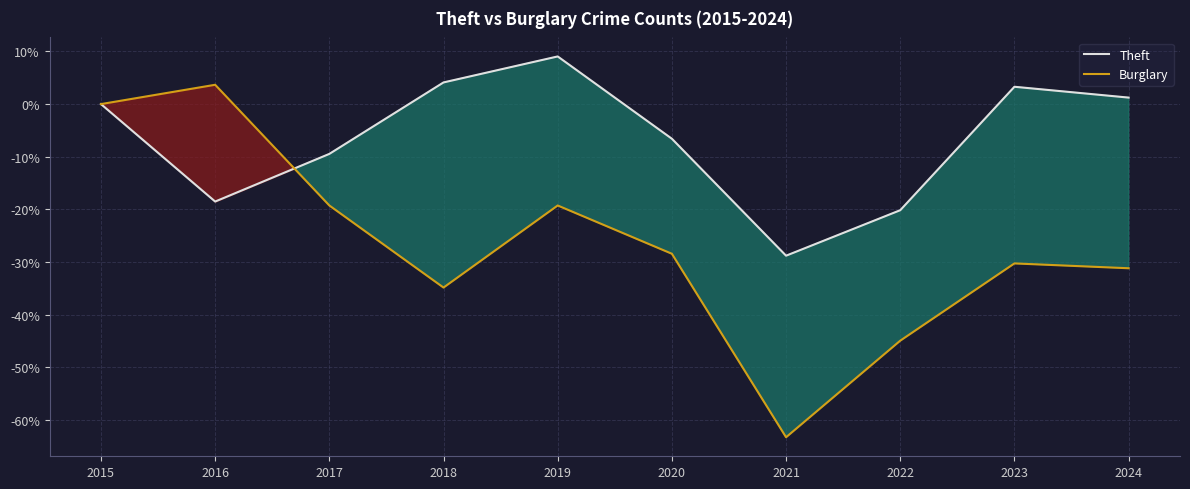

At which label does Theft first exceed 0?

2018